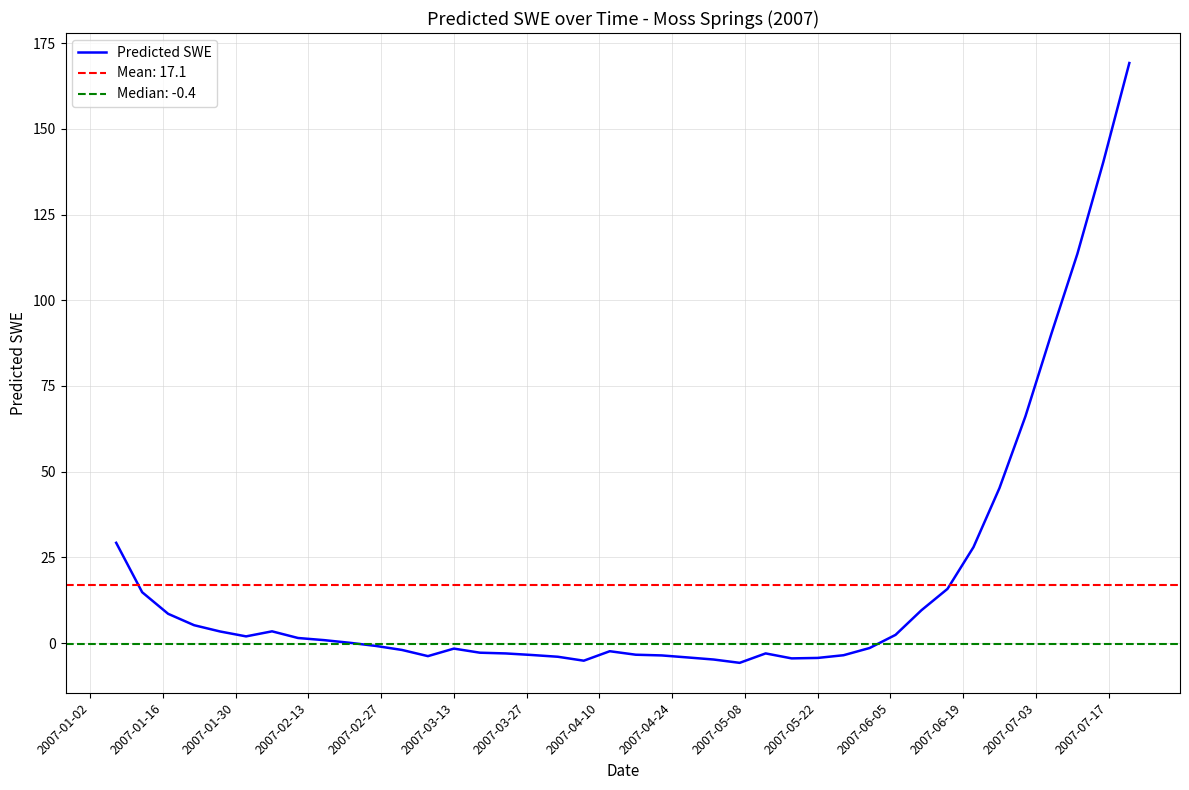

What is the highest value of the Predicted SWE series?

169.2